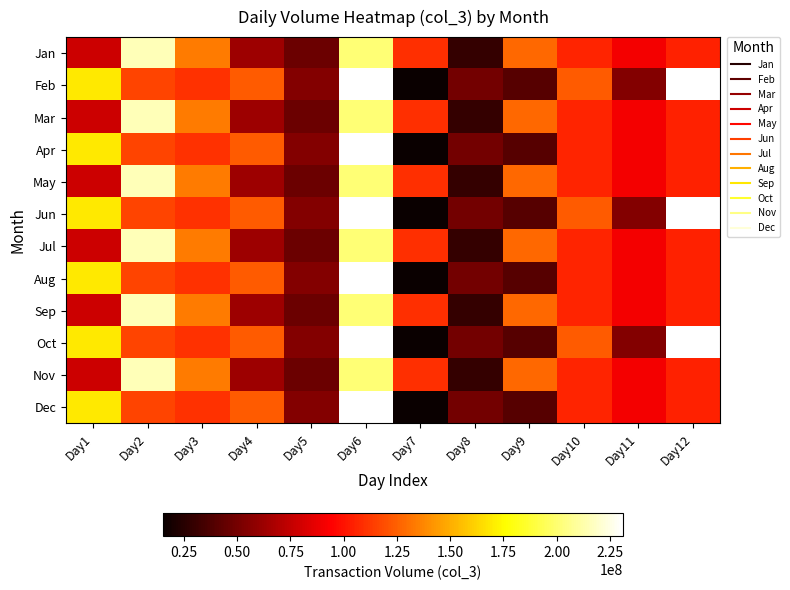

What is the maximum value shown in the chart?

231053240